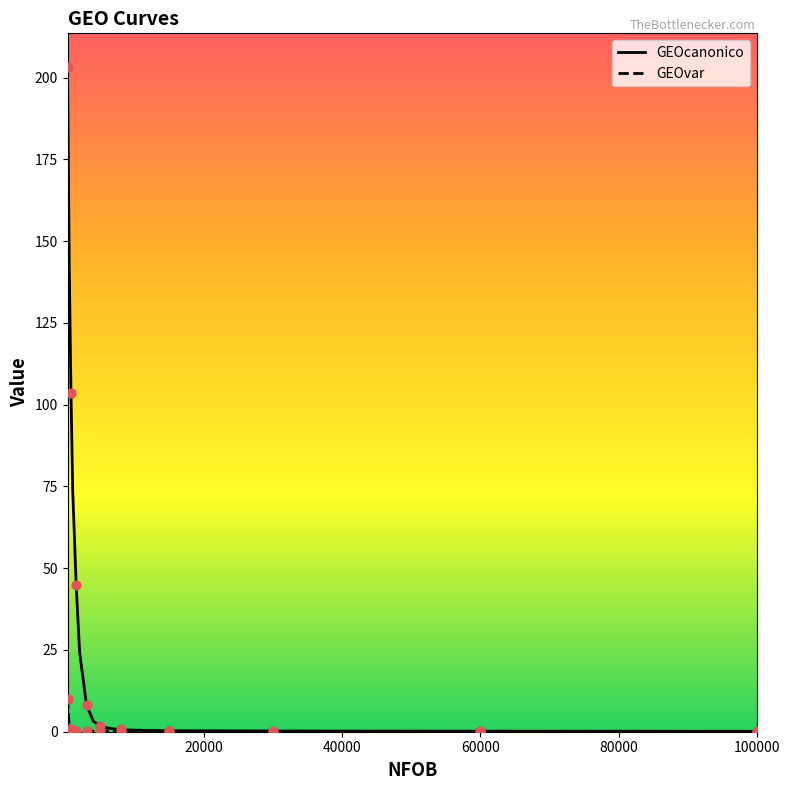

Is the value of GEOvar at 17 greater than the value of GEOcanonico at 9?

No